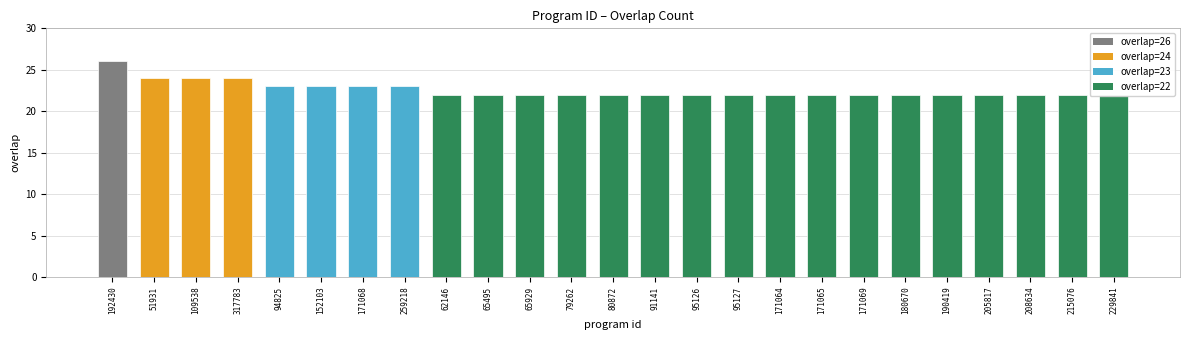

Which category has the lowest value across all series?

62146